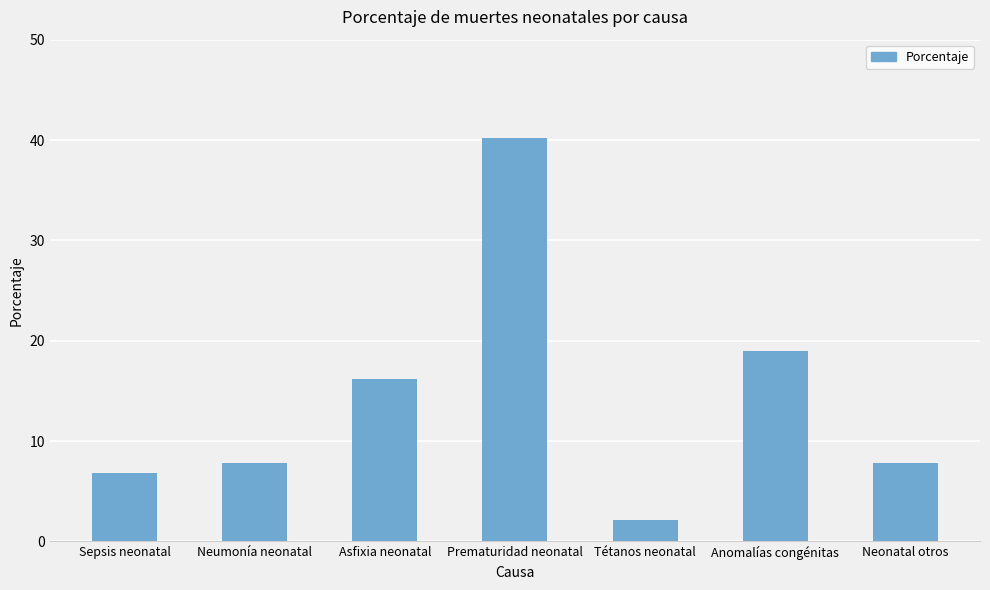

Which has a higher value, Tétanos neonatal or Prematuridad neonatal?

Prematuridad neonatal